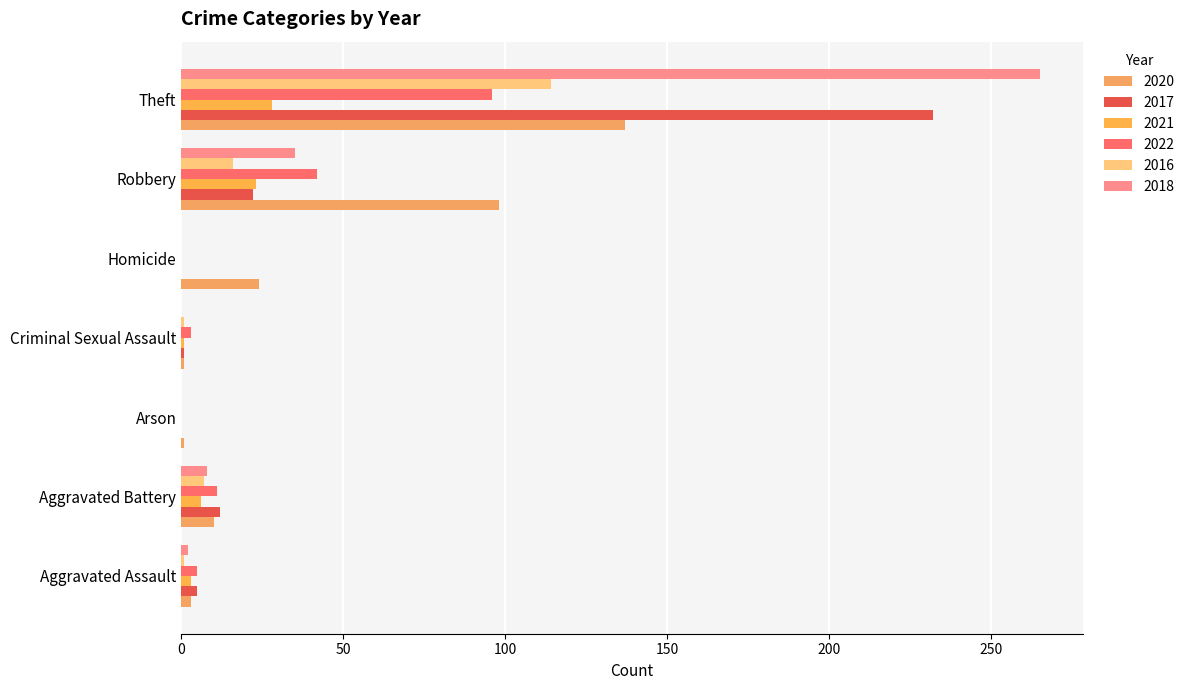

The 2017 series shows 8 at Aggravated Assault. True or false?

False